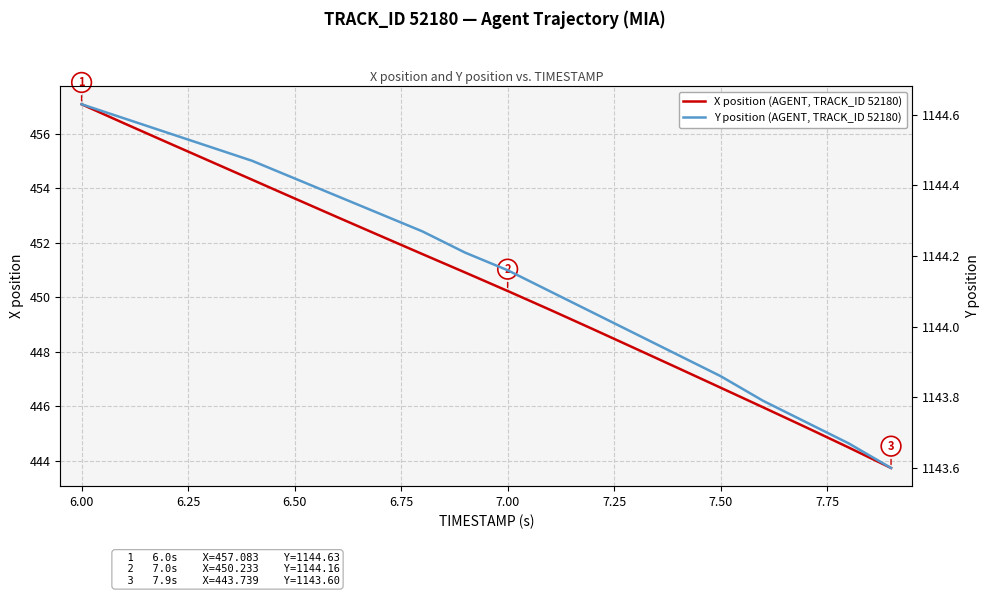

What is the smallest value displayed?

443.7